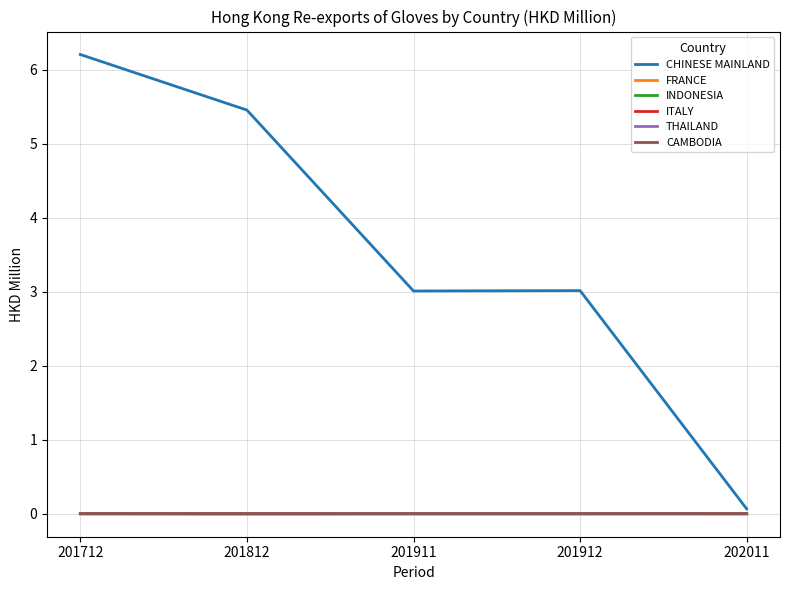

Is this an area chart (filled region under the line)?

No